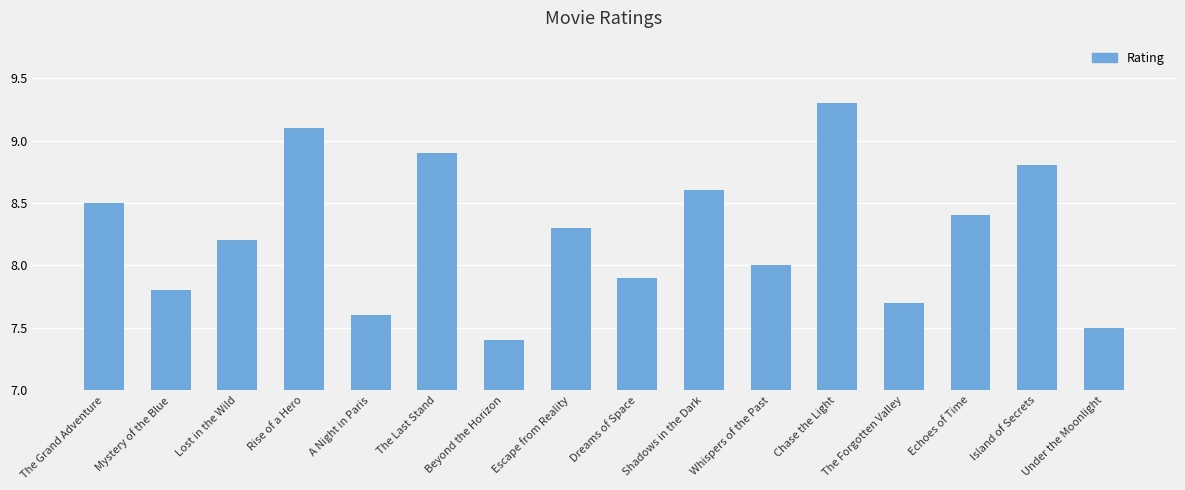

What is the difference between the maximum and minimum values?

1.9